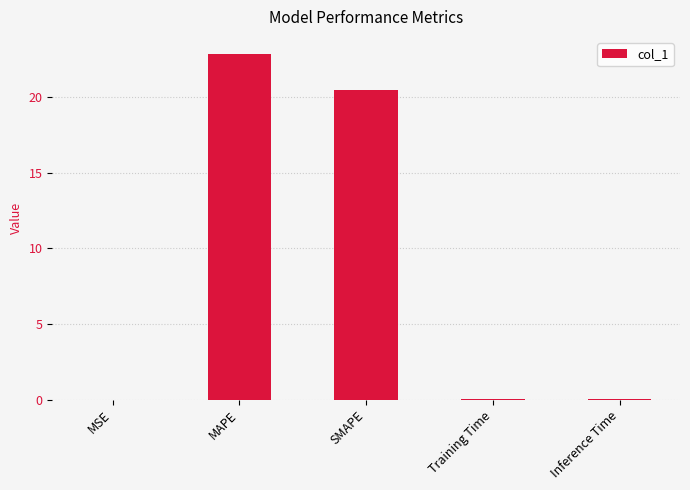

Count the number of data series in this chart.

1